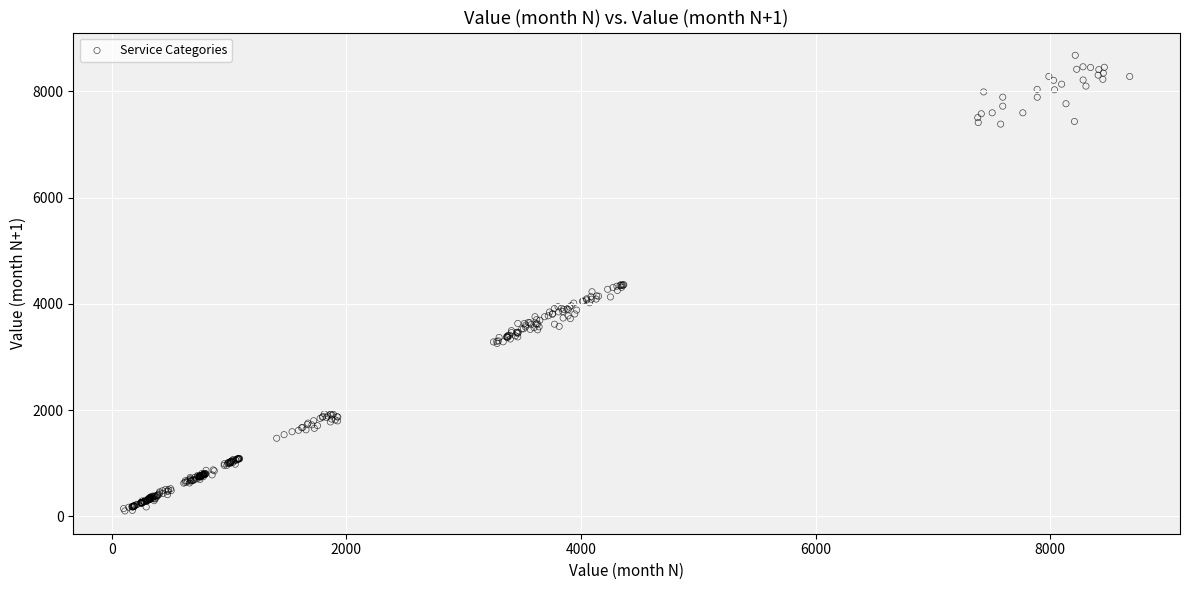

What is the range of Y values (max minus min)?

8576